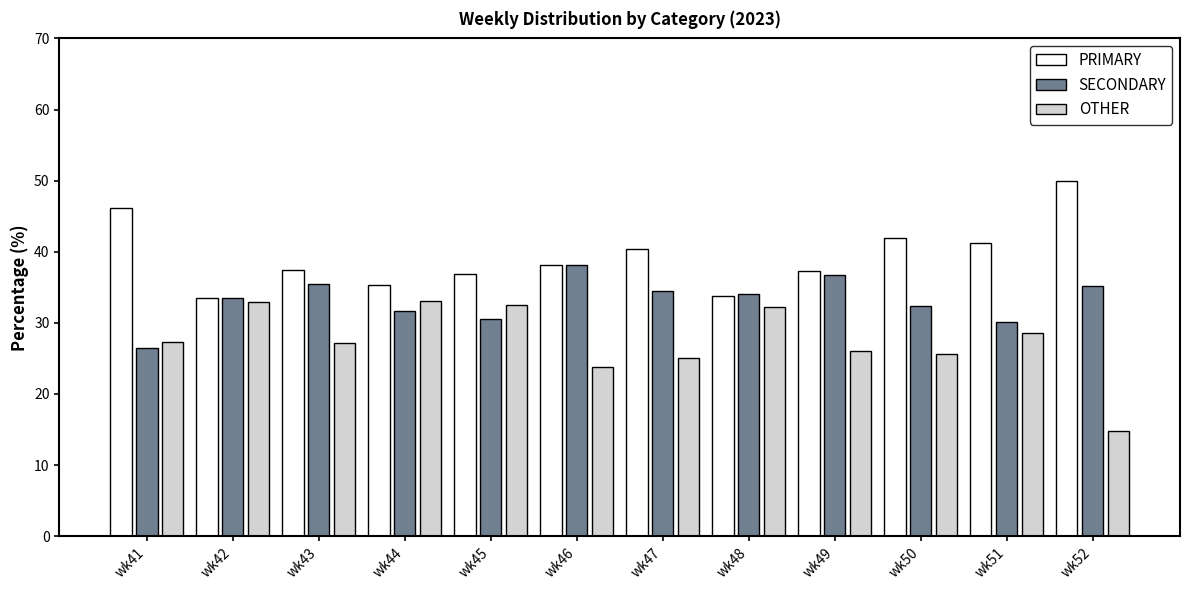

What is the total value across all series at wk42?

100.0